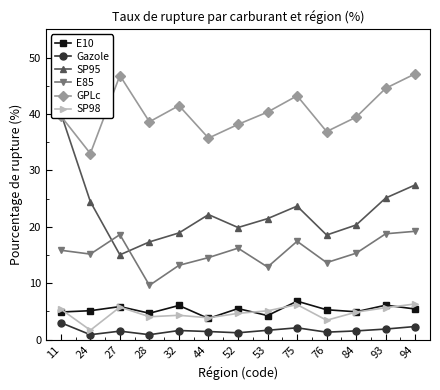

Is the value of SP98 at 11 greater than the value of E85 at 28?

No